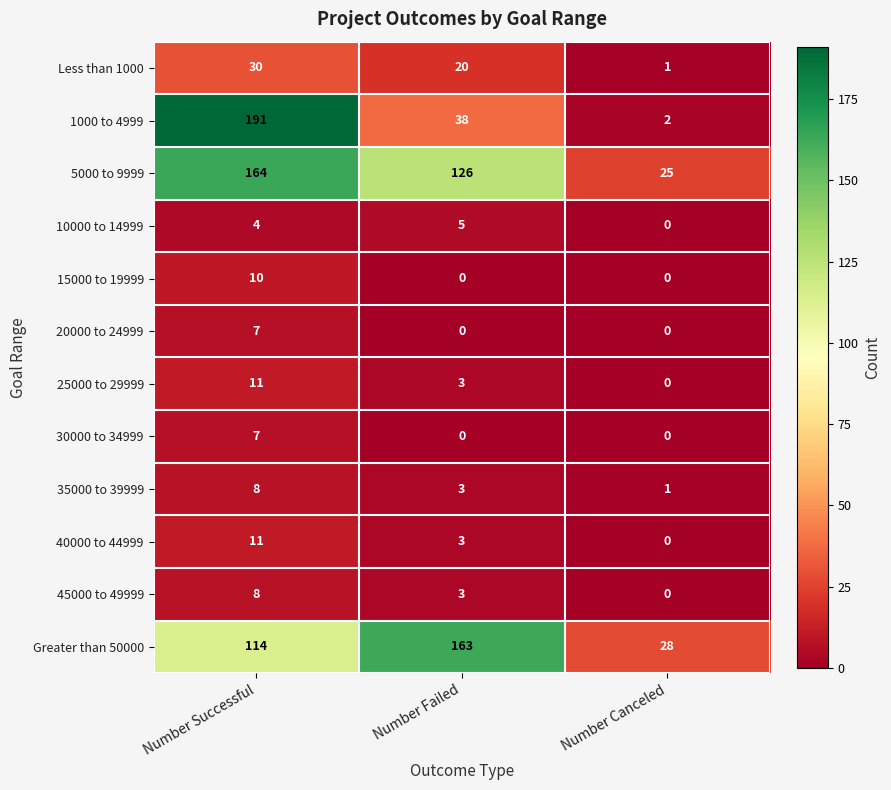

Which series has the largest range (max minus min)?

1000 to 4999